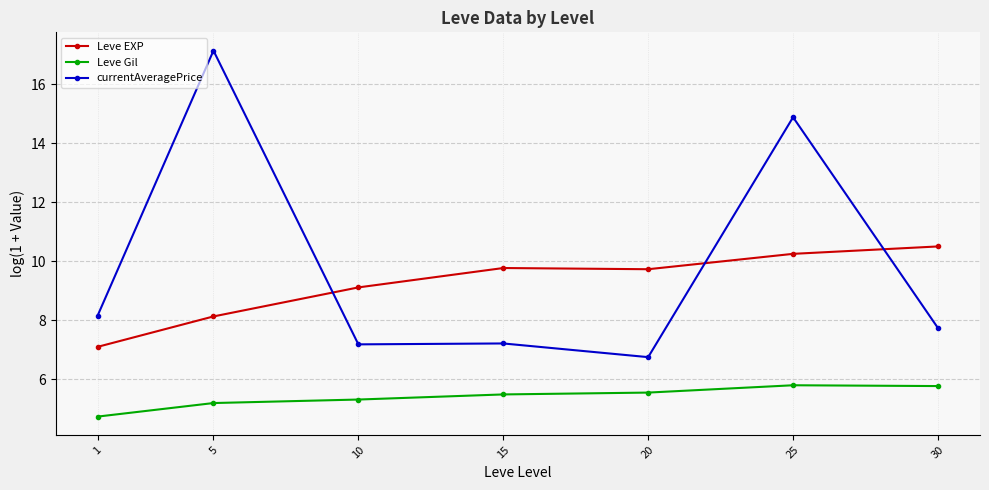

True or false: currentAveragePrice and Leve EXP cross at least once.

True